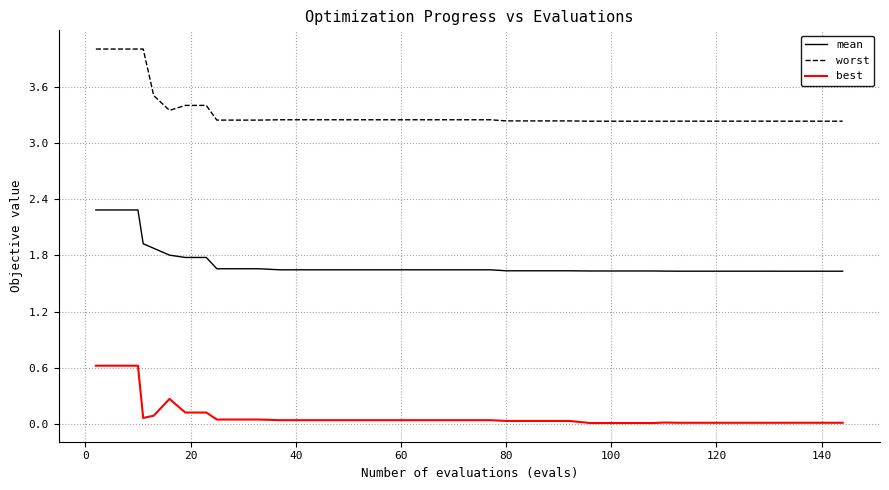

What is the greatest value displayed?

4.0